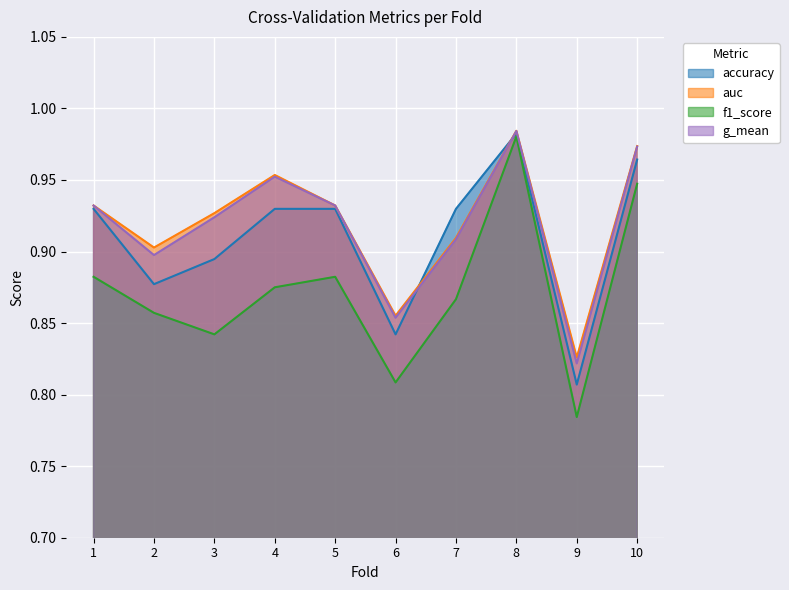

Is it true that g_mean equals 0.9 at 1?

True